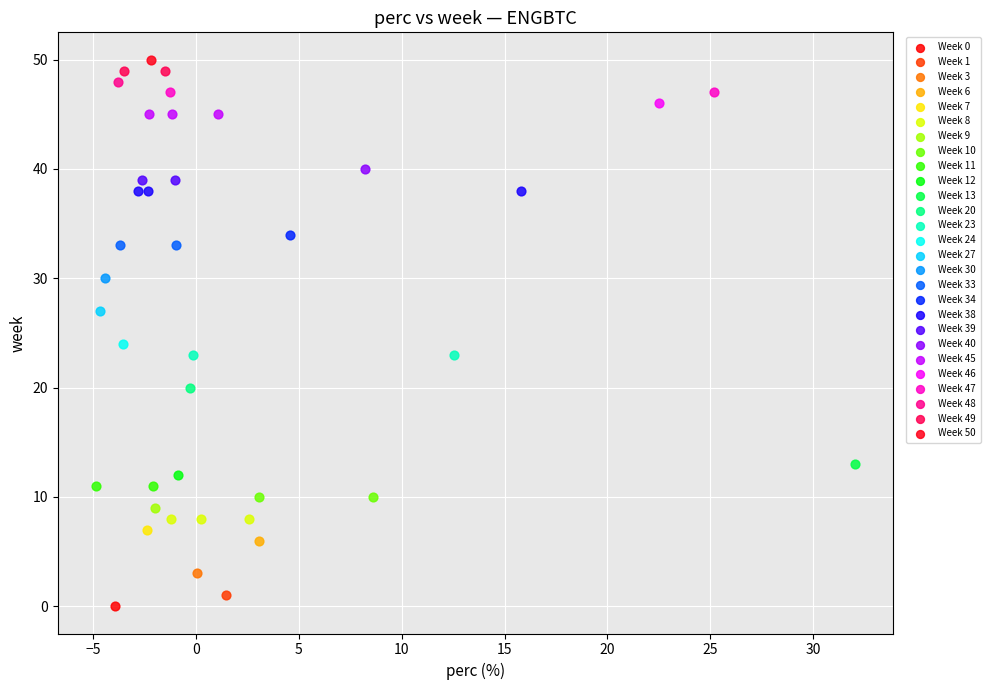

What are all the series names shown in the legend?

Week 0, Week 1, Week 3, Week 6, Week 7, Week 8, Week 9, Week 10, Week 11, Week 12, Week 13, Week 20, Week 23, Week 24, Week 27, Week 30, Week 33, Week 34, Week 38, Week 39, Week 40, Week 45, Week 46, Week 47, Week 48, Week 49, Week 50